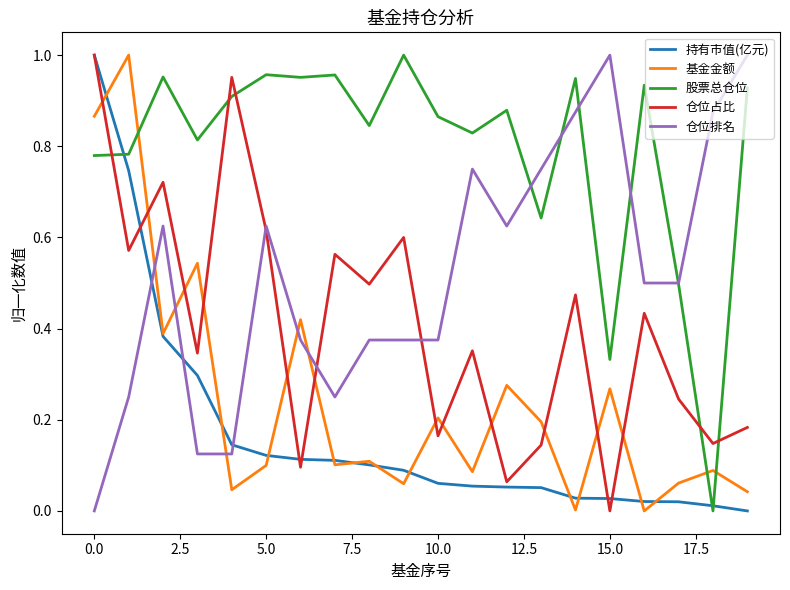

True or false: 基金金额 and 仓位占比 intersect in this chart.

True